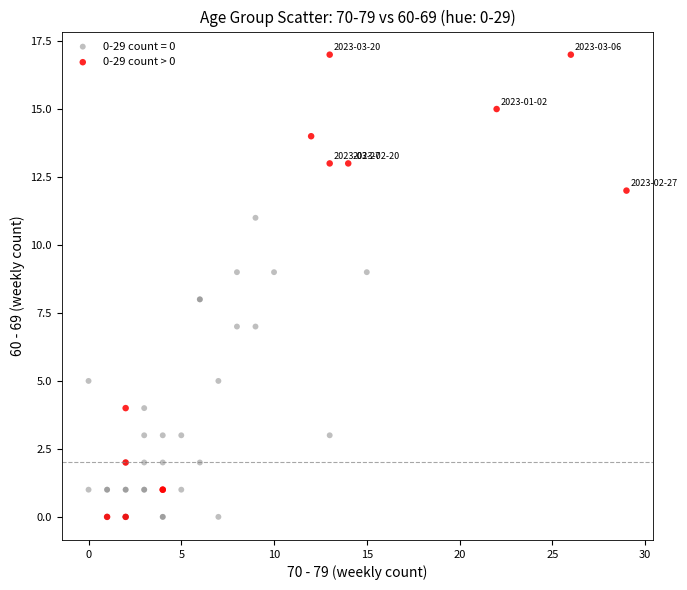

Which series contains the highest Y value?

0-29 count > 0